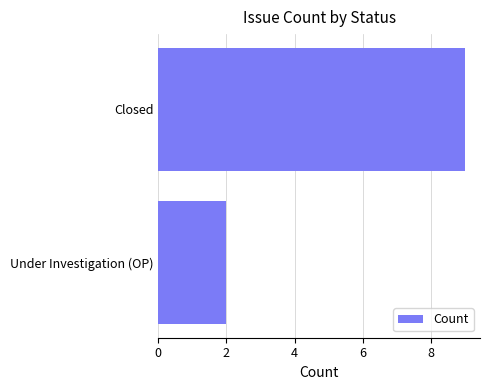

Rank the categories by value from highest to lowest.

Closed, Under Investigation (OP)